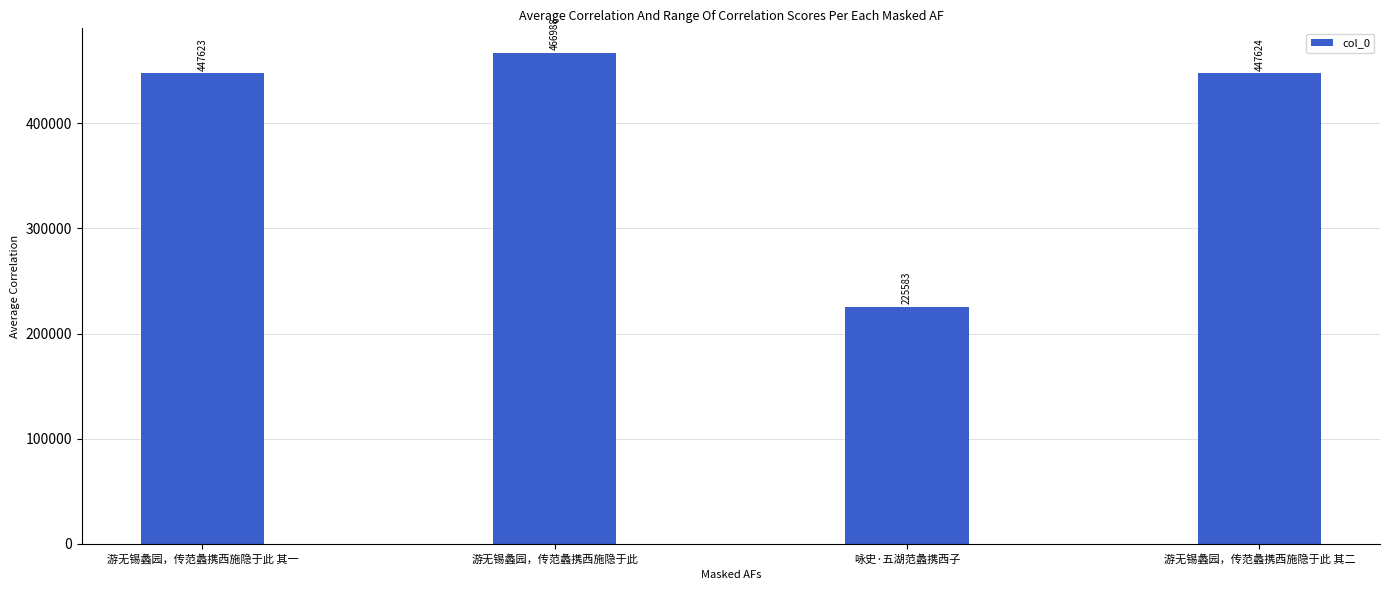

The value at 游无锡蠡园，传范蠡携西施隐于此 其二 is 447624. True or false?

True